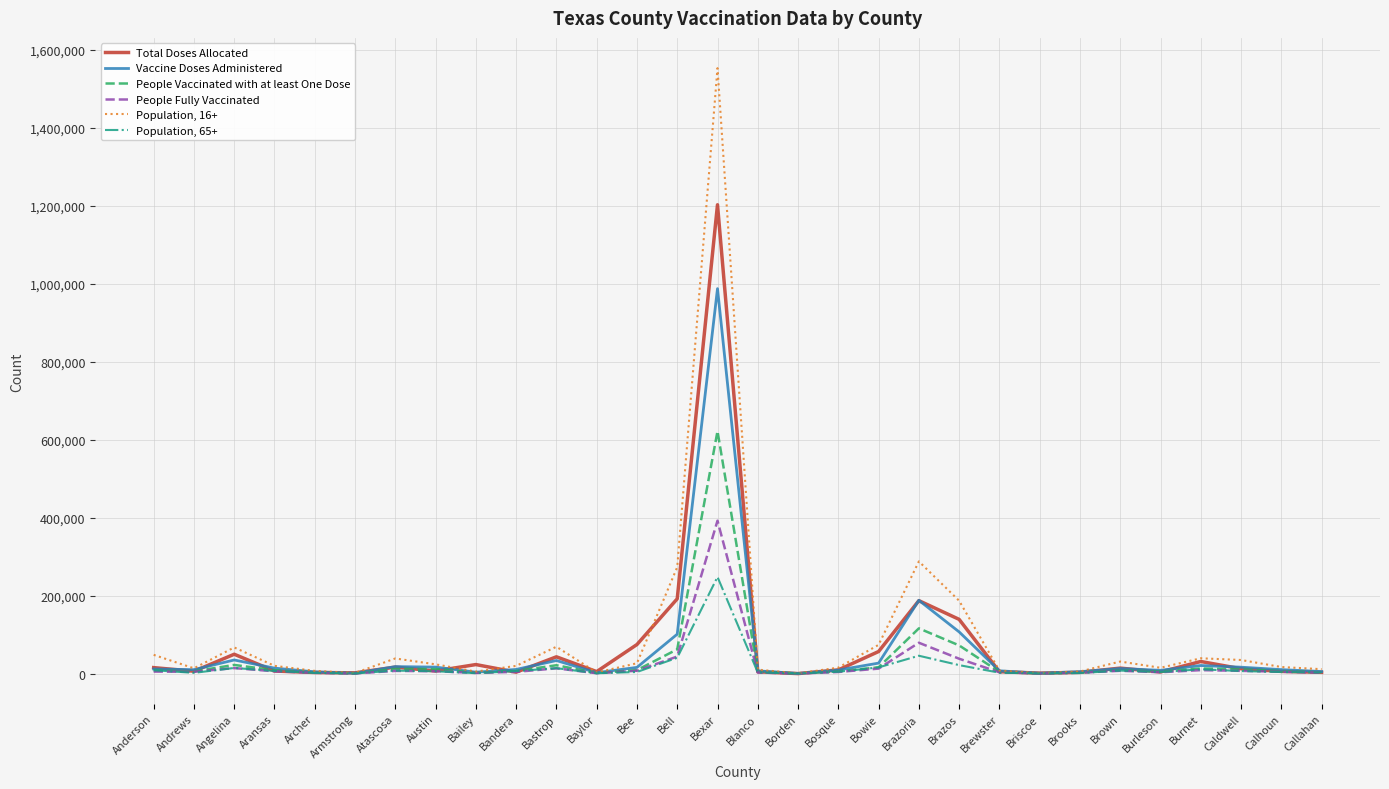

What value does the Population, 65+ series have at Burleson, to the nearest 10?

3870